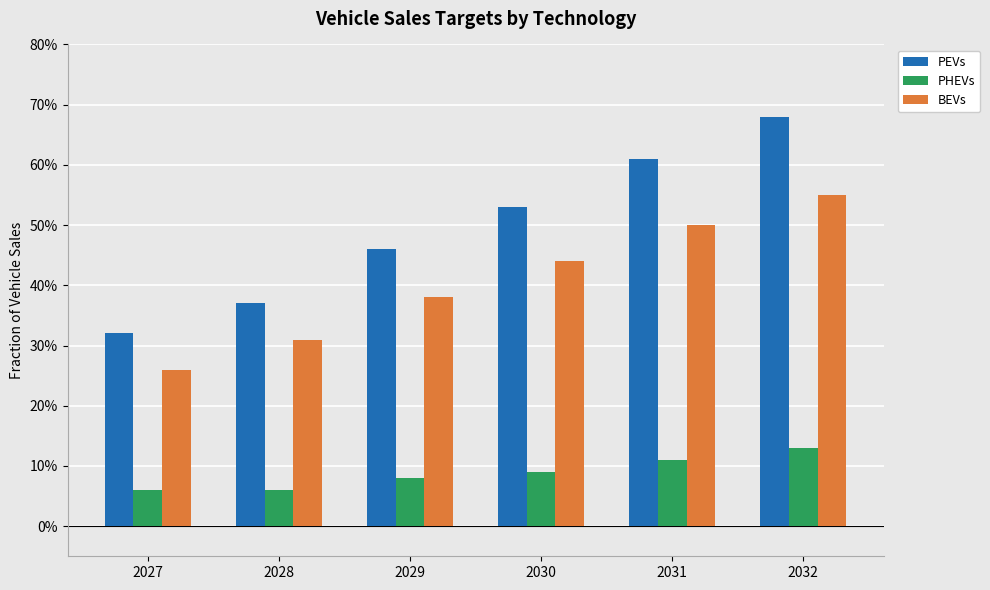

Are the bars horizontal?

No